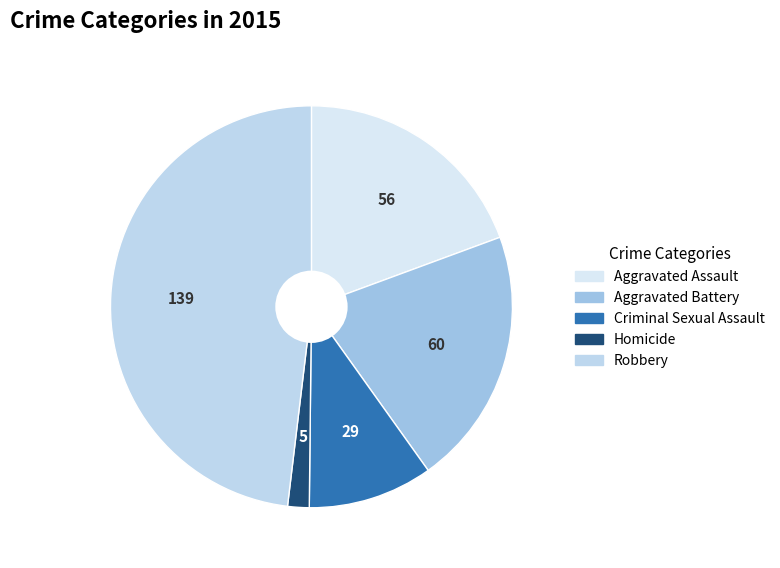

Is there a majority slice in this chart?

No